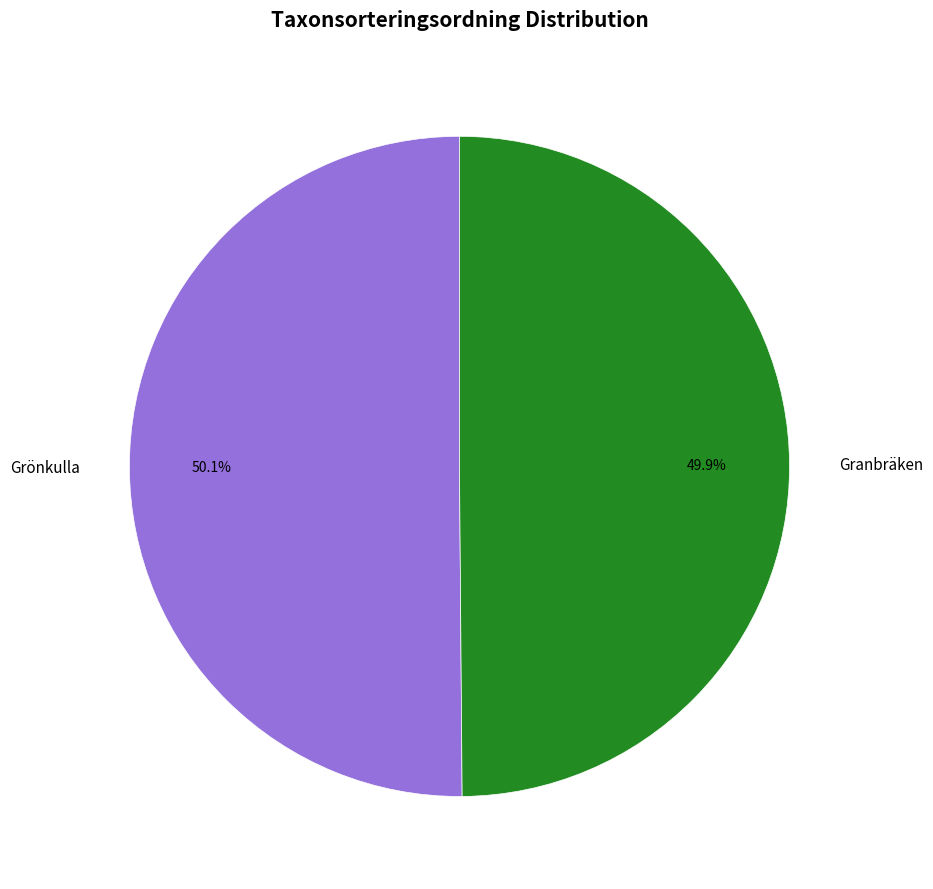

Is there any slice that represents more than half of the pie?

Yes